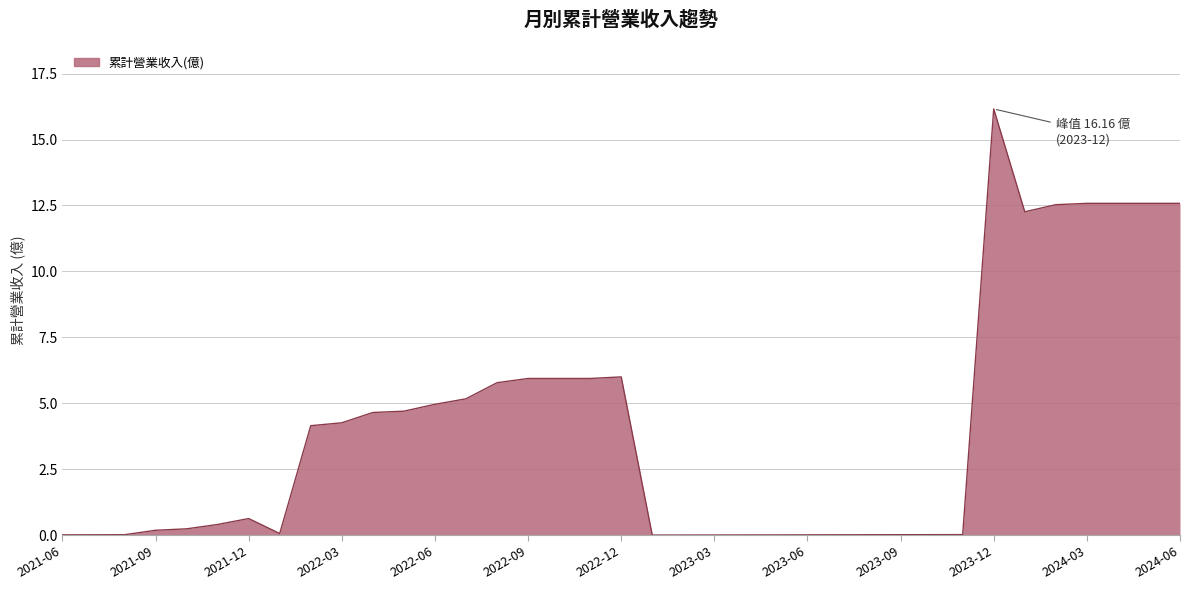

What is the difference between the second highest and minimum values?

12.6